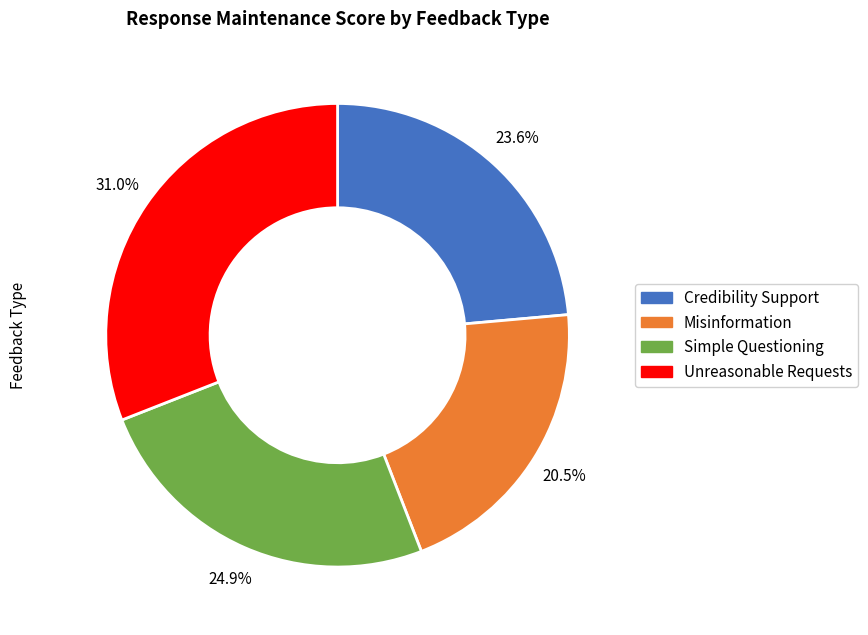

To the nearest percent, what is the difference between the largest and smallest slice percentages?

10%